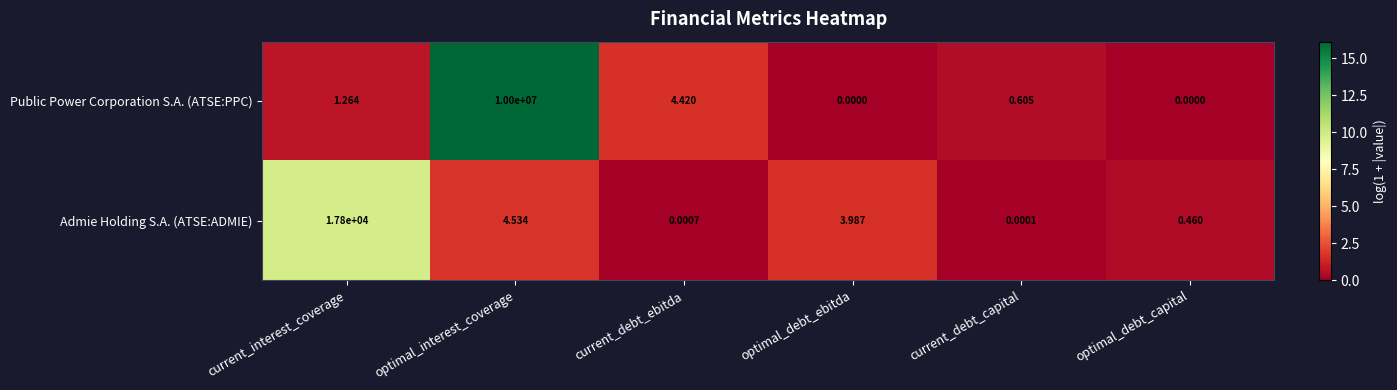

Where does the Admie Holding S.A. (ATSE:ADMIE) series first go above 3?

current_interest_coverage